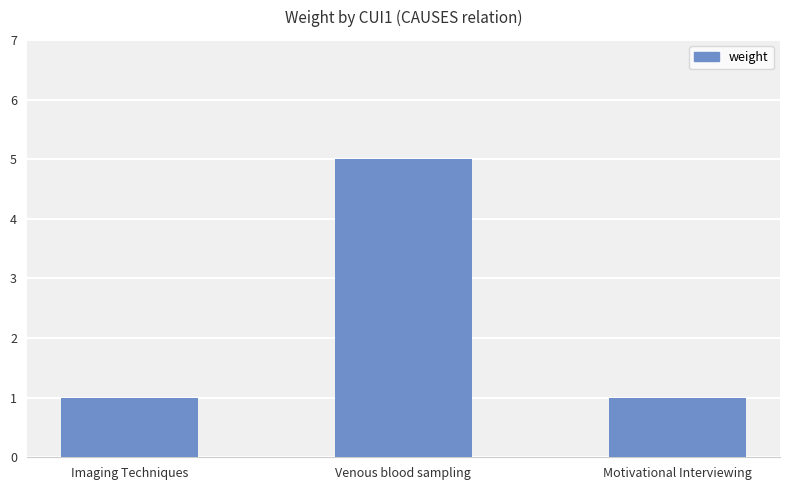

Which has a higher value, Venous blood sampling or Imaging Techniques?

Venous blood sampling